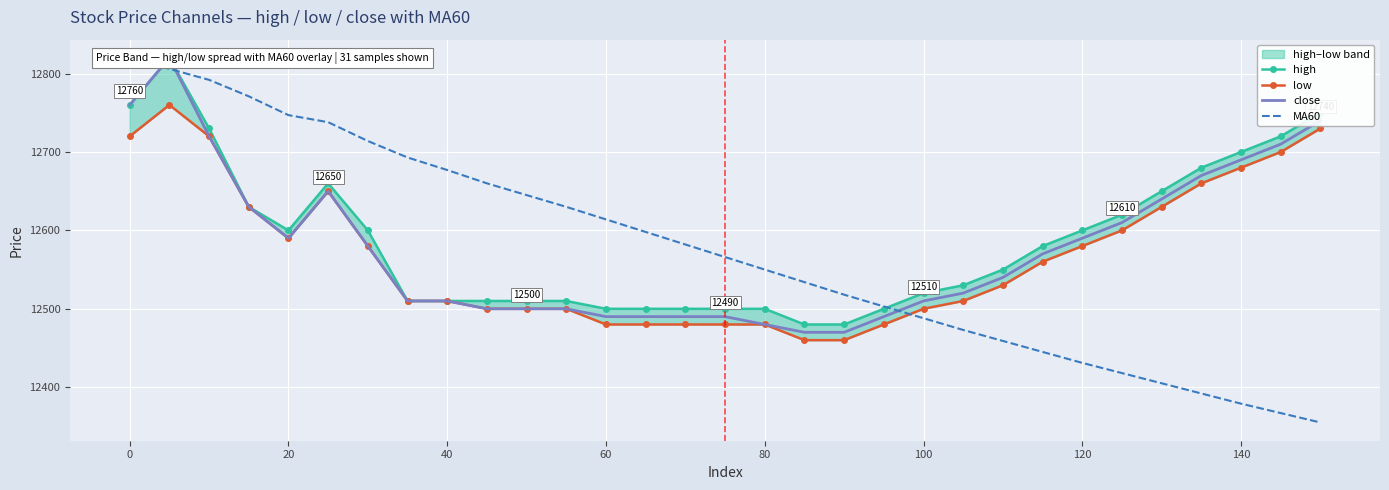

What is the sum of all low values?

389650